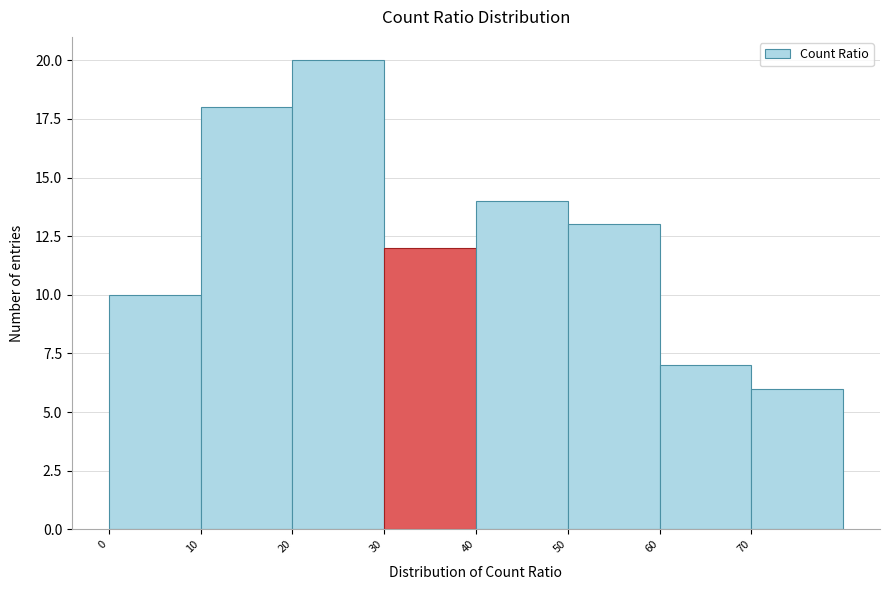

Which range on the x-axis has the tallest bar?

20 to 30